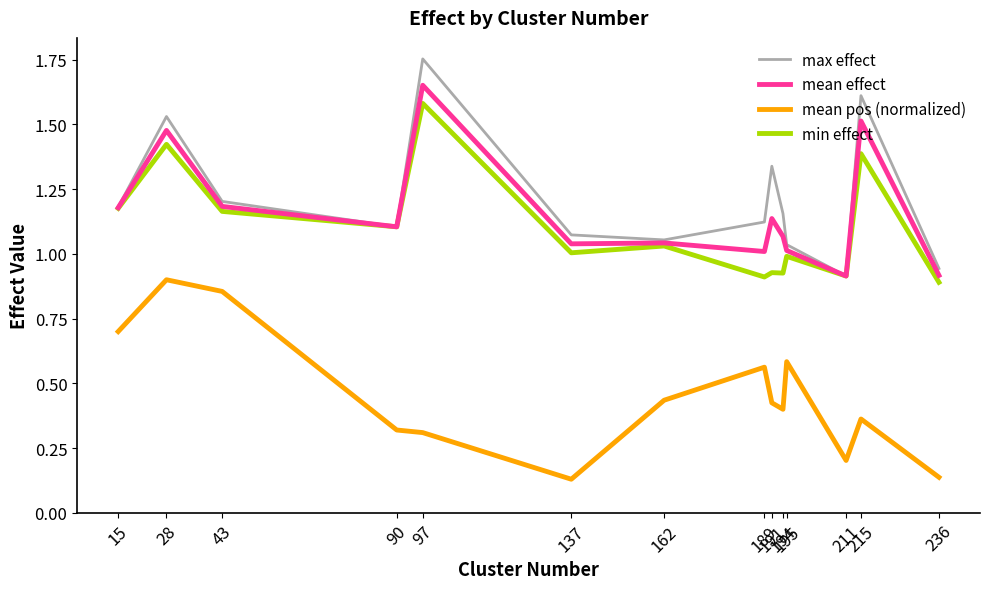

The min effect series shows 0.7 at 162. True or false?

False